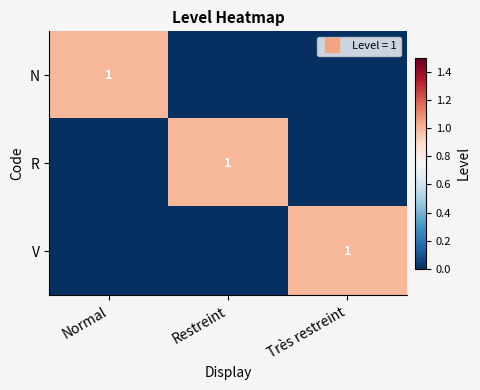

What is the difference between the maximum and second lowest values in the N series?

1